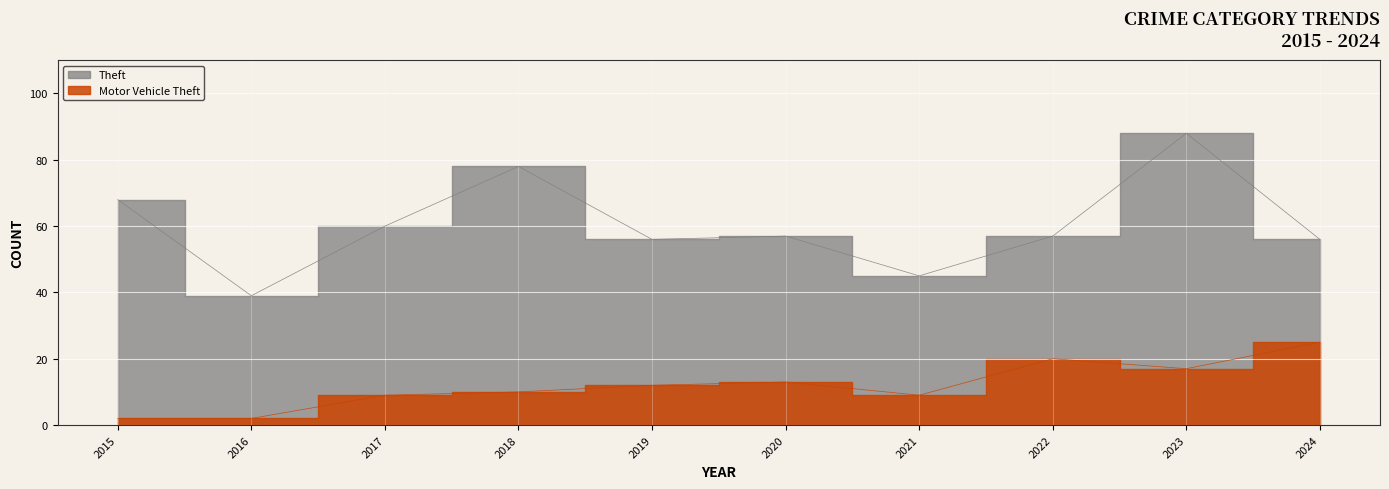

What are all the series names shown in the legend?

Theft, Motor Vehicle Theft